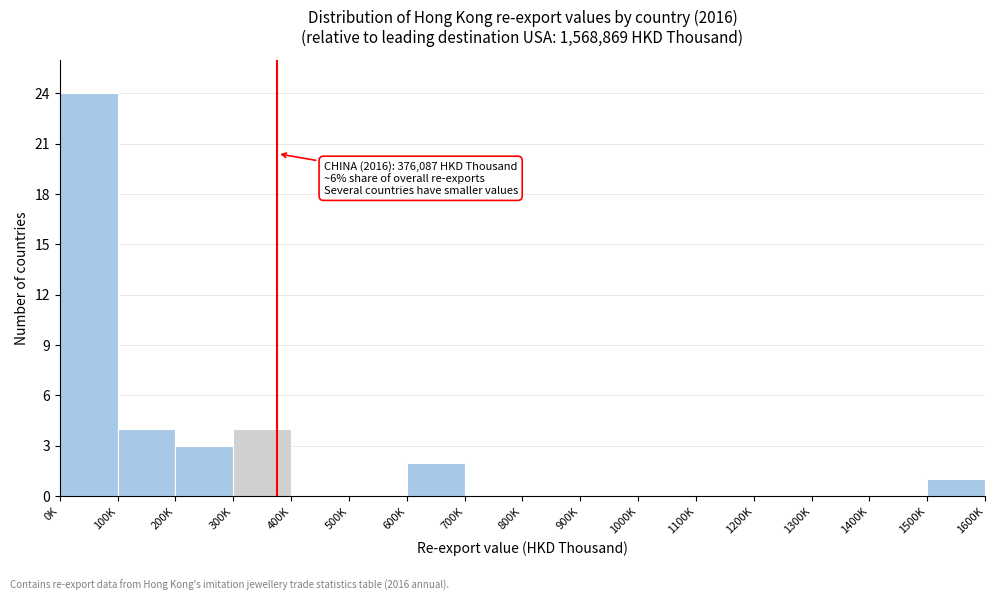

Reading right to left, transcribe all the data shown in this chart.

1500K=1	1400K=0	1300K=0	1200K=0	1100K=0	1000K=0	900K=0	800K=0	700K=0	600K=2	500K=0	400K=0	300K=4	200K=3	100K=4	0K=24